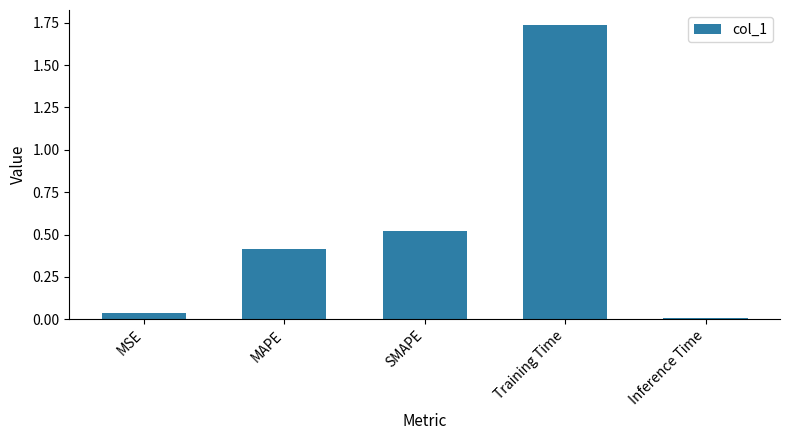

The chart shows a value of 0.0 at MSE. True or false?

True